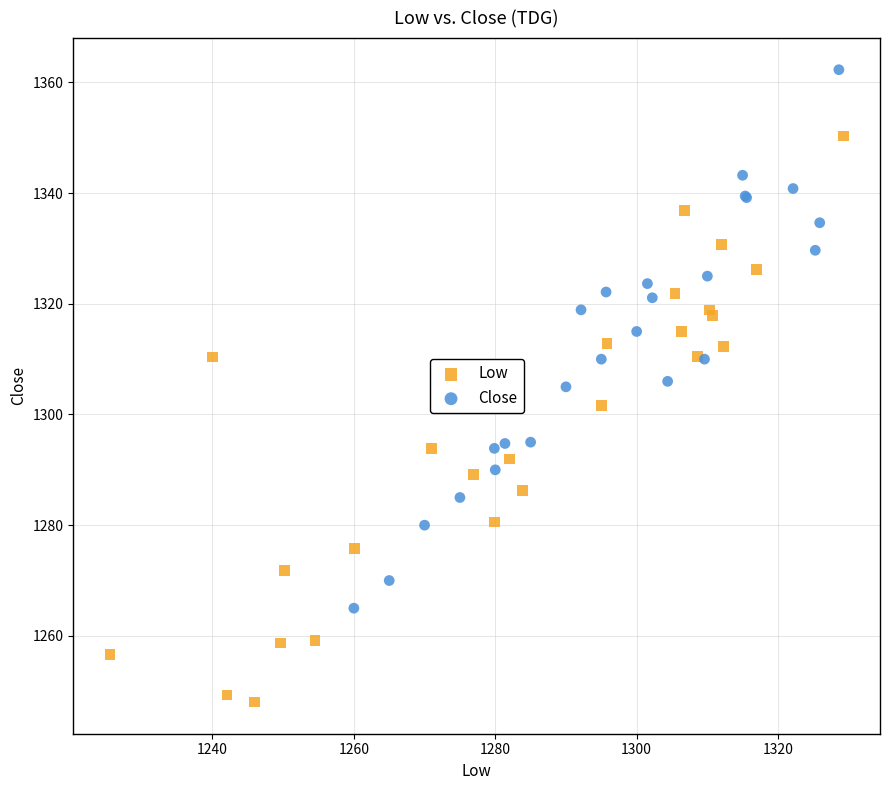

Which series reaches the minimum Y coordinate?

Low